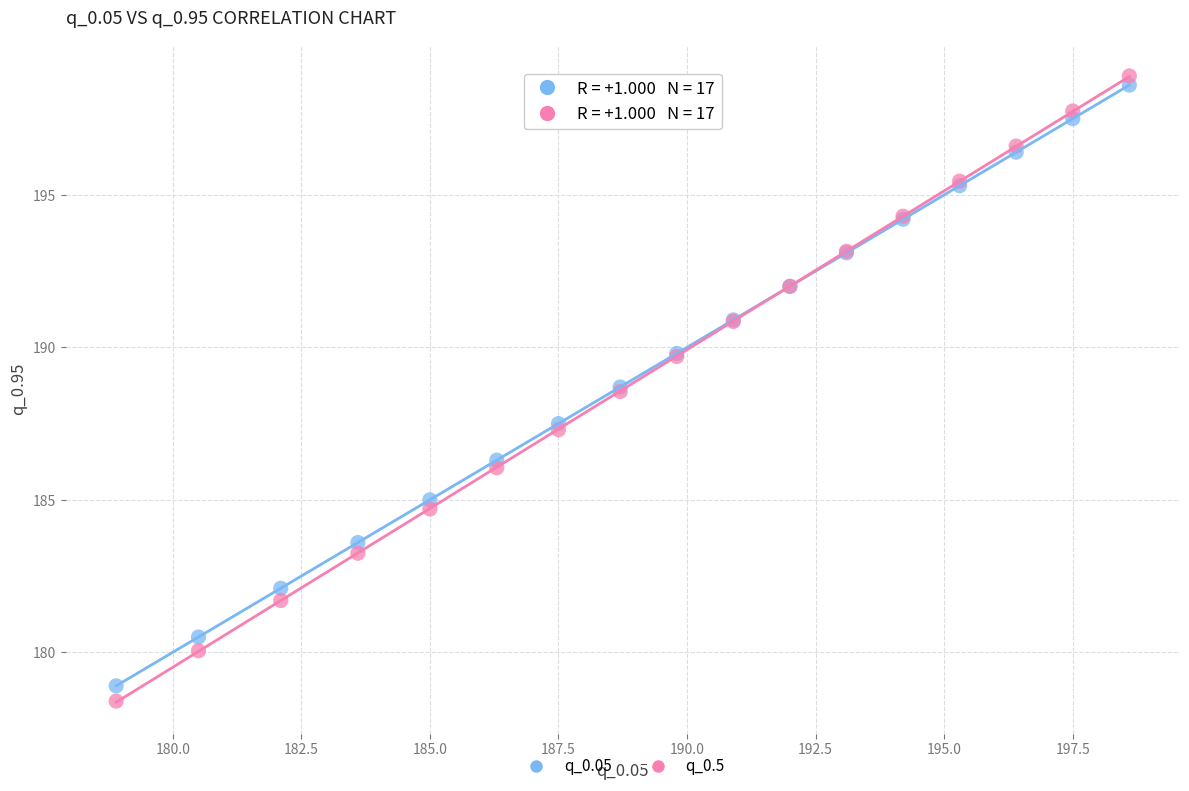

Which series has the largest Y range (max minus min)?

q_0.5